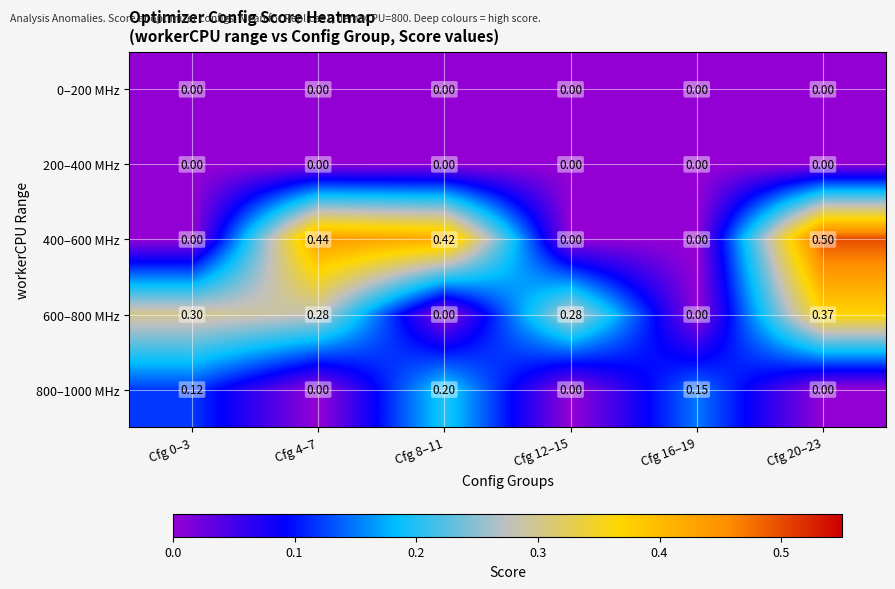

Is the value of 600–800 MHz at Cfg 20–23 greater than the value of 0–200 MHz at Cfg 12–15?

Yes